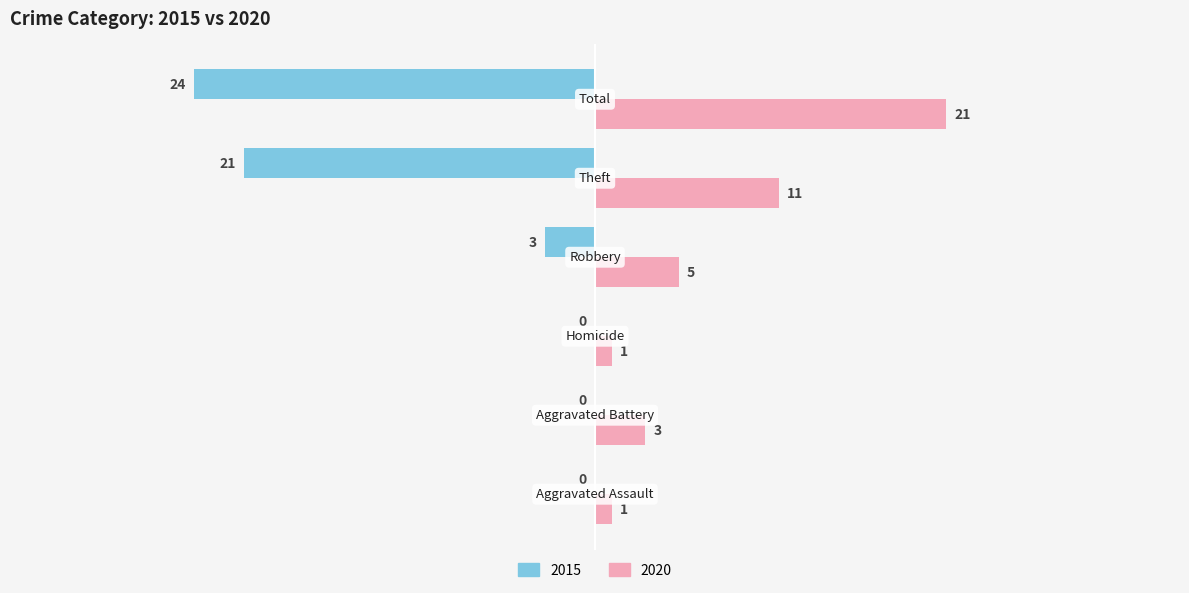

What is the maximum value shown in the chart?

21